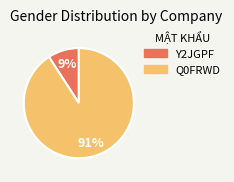

Rank the categories by value from highest to lowest.

Q0FRWD, Y2JGPF